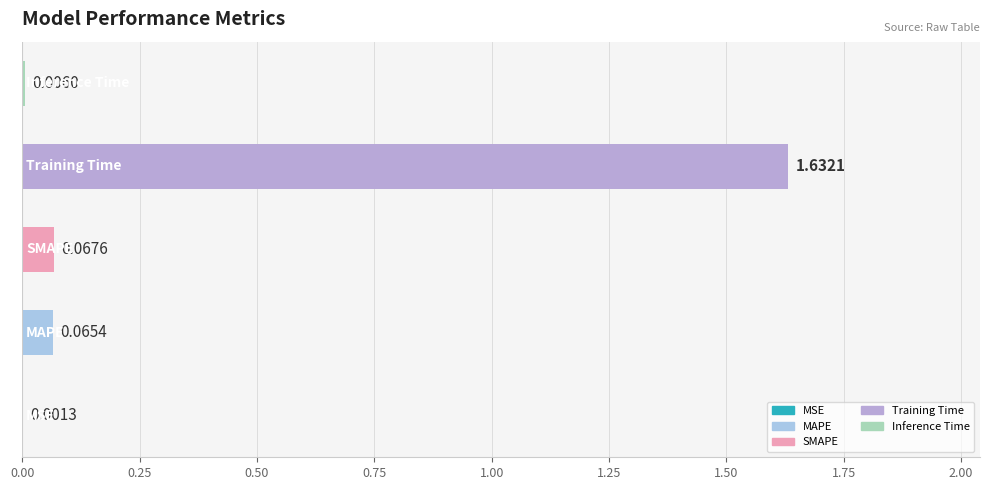

What is the sum of all values?

1.8